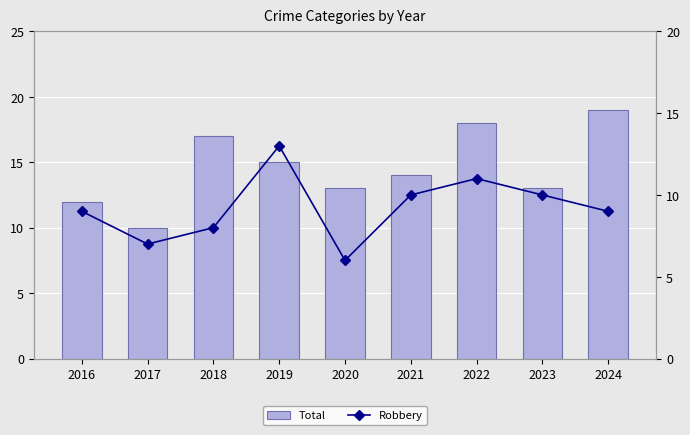

What are all the series names shown in the legend?

Total, Robbery